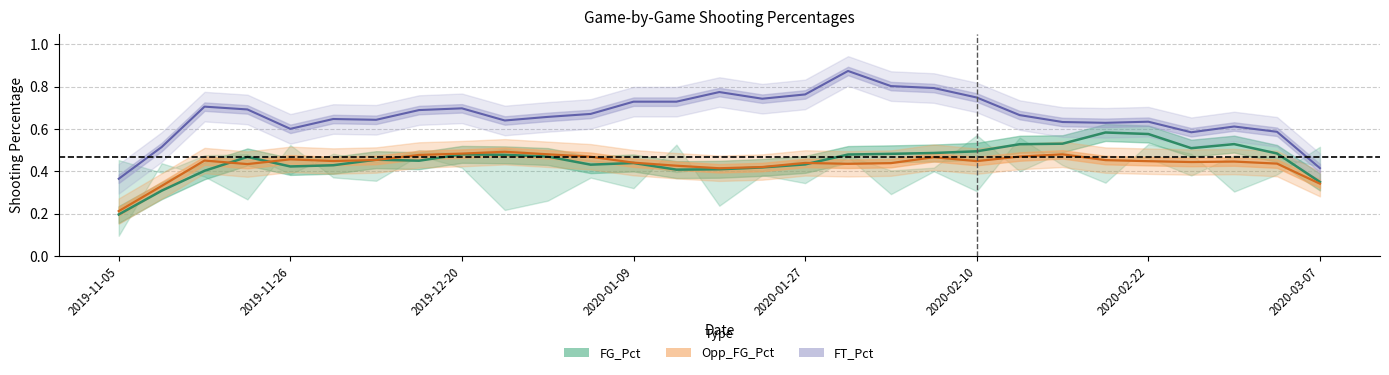

What is the difference between the highest and lowest values at 2020-02-10?

0.5